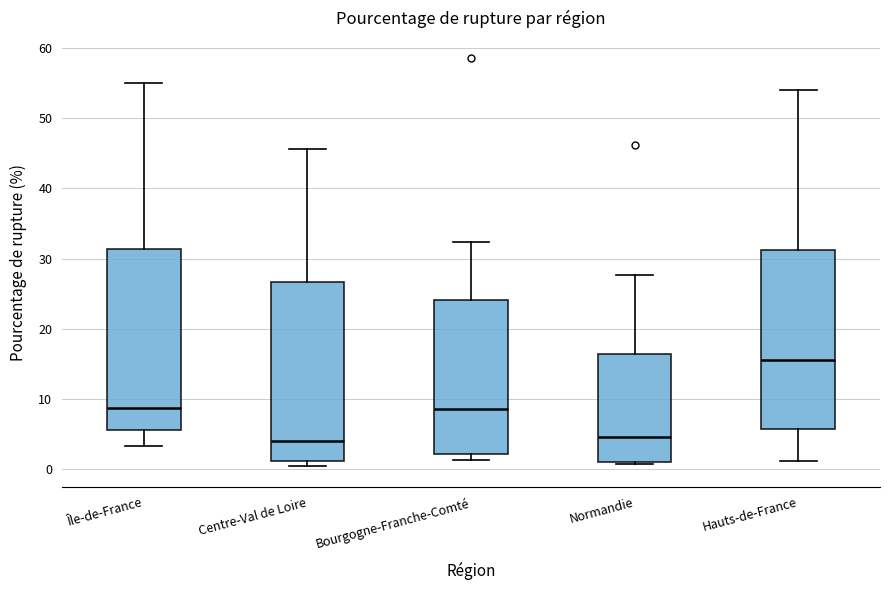

Where does the upper whisker of the box for Île-de-France end on the y-axis? The values are not printed on the chart, so give them approximately, as read against the axis.

55